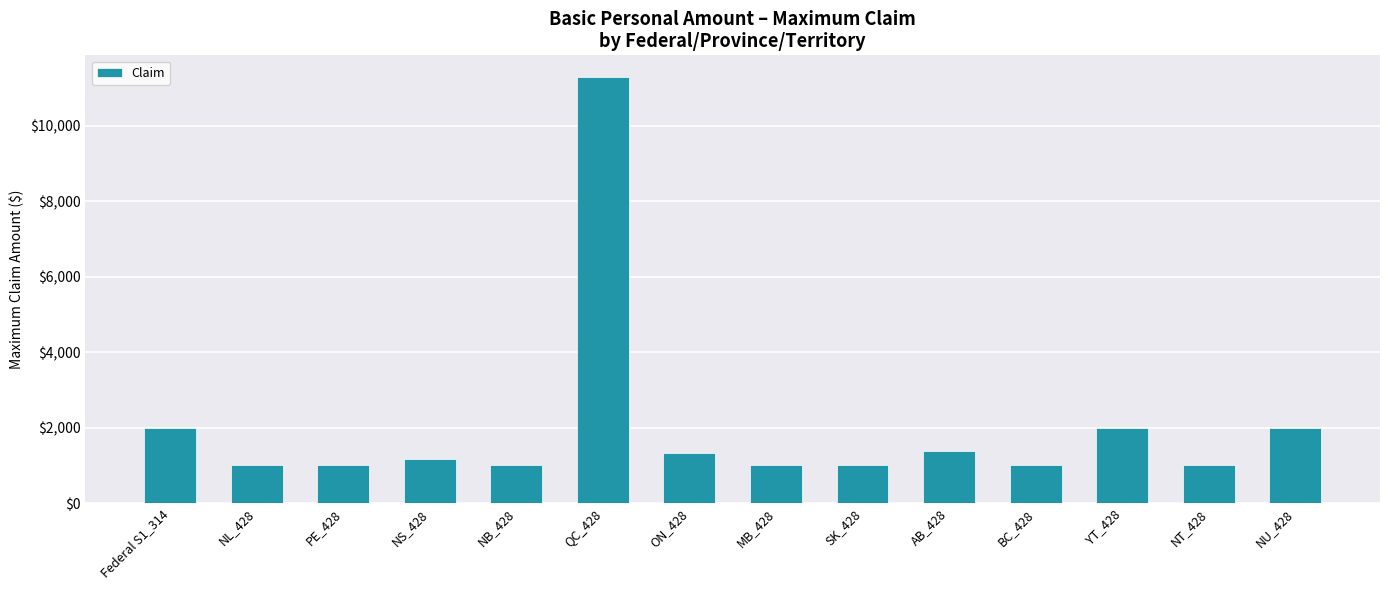

What is the difference between the values at Federal S1_314 and QC_428?

9305